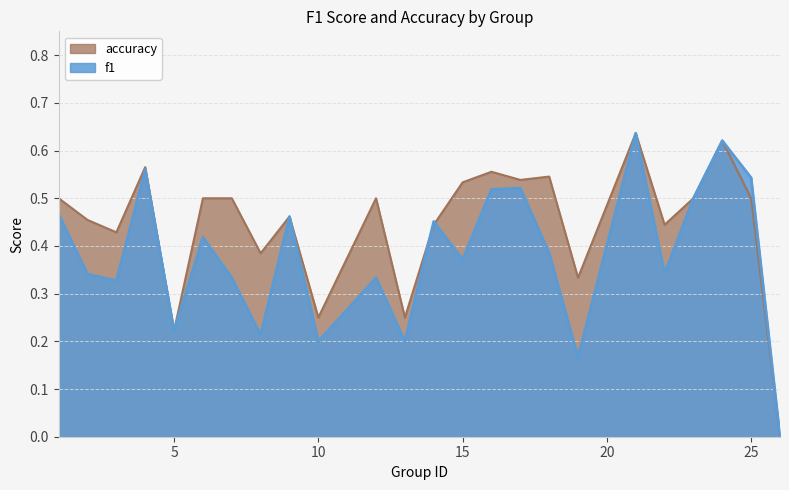

True or false: f1 has a value of 0.8 at 1.

False